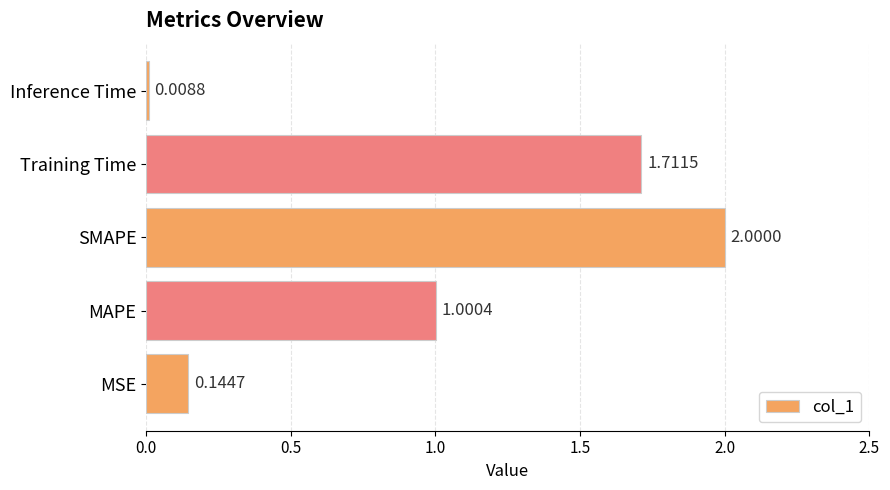

At which category does the chart reach its minimum across all series?

Inference Time